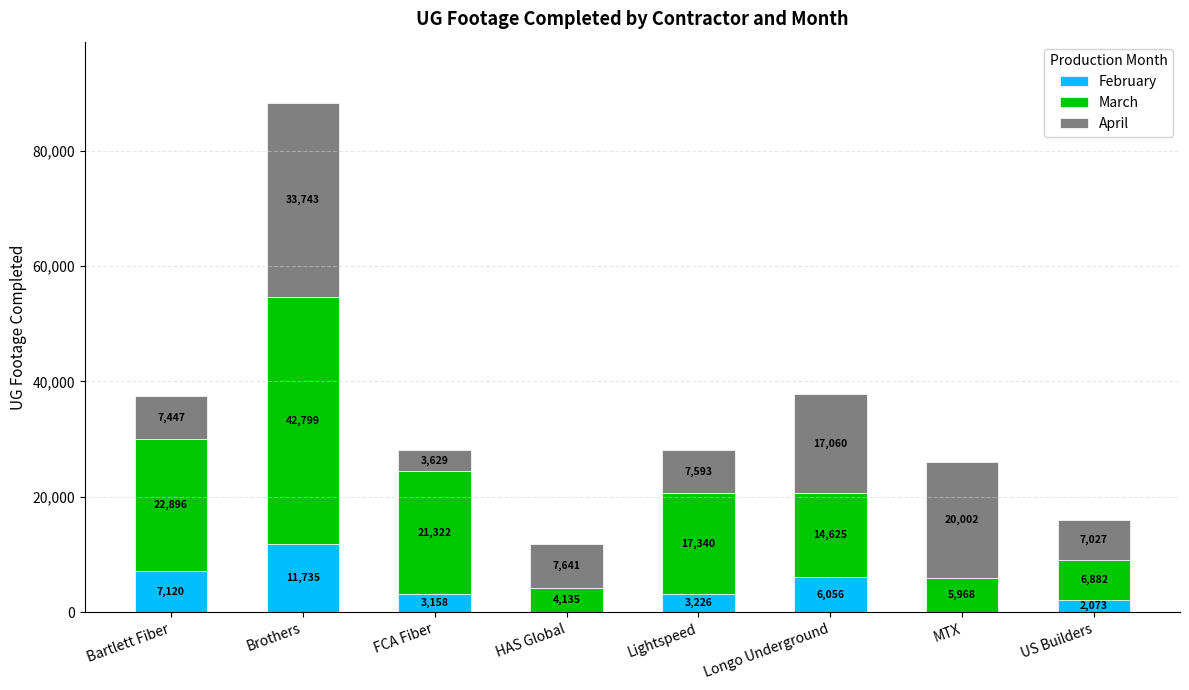

Are the bars grouped side by side (vs. stacked)?

No